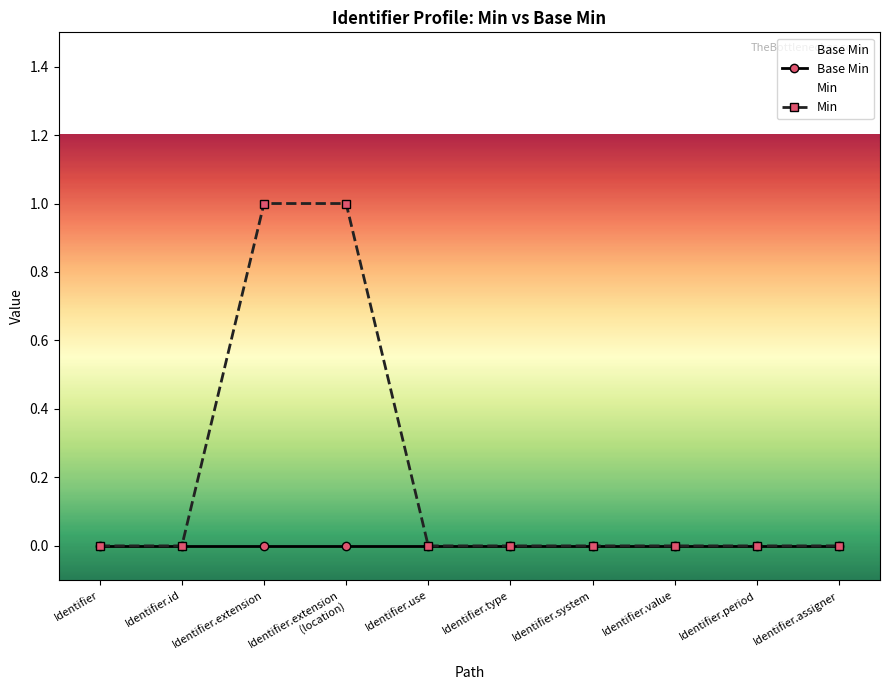

What are all the series names shown in the legend?

Base Min, Min